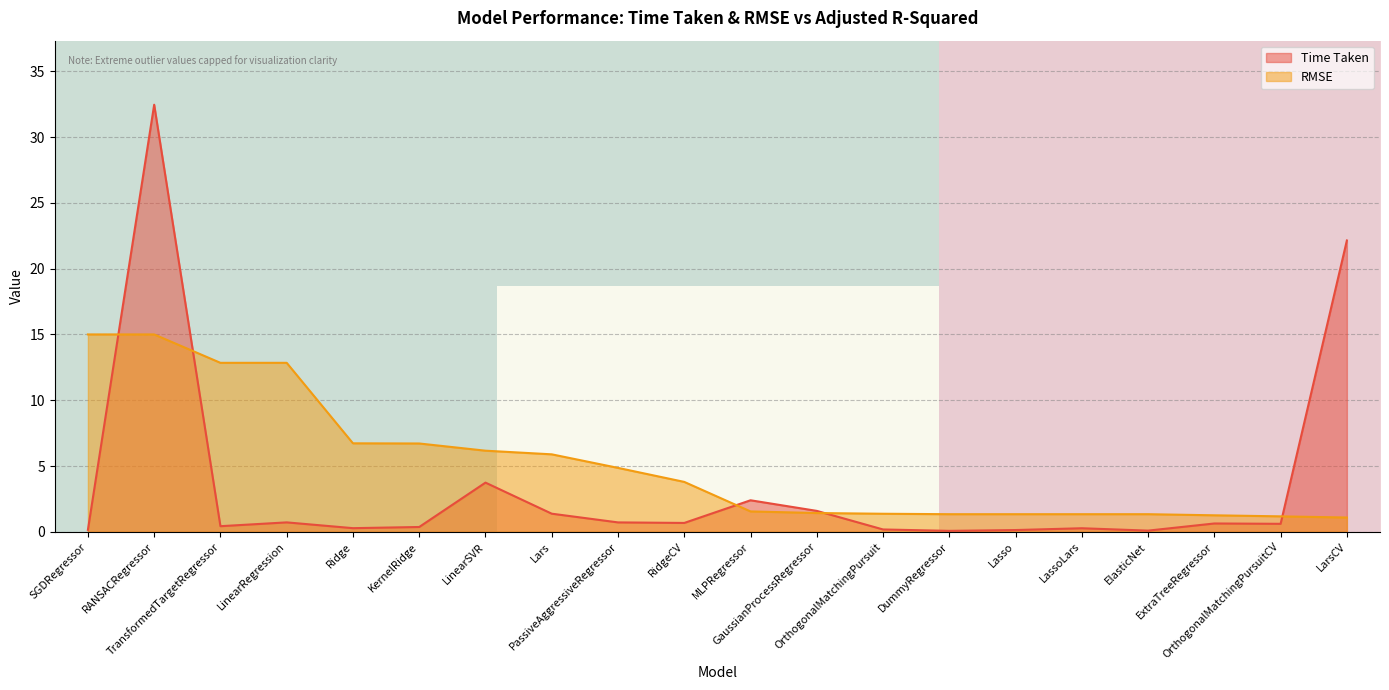

What is the lowest value of the RMSE series?

1.1